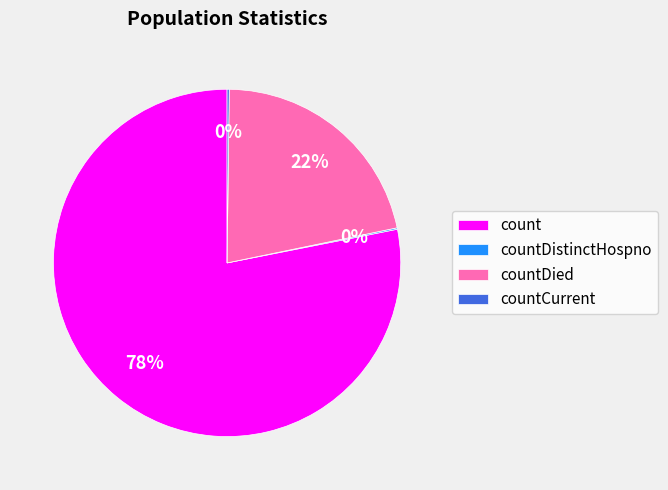

What is the majority slice?

count